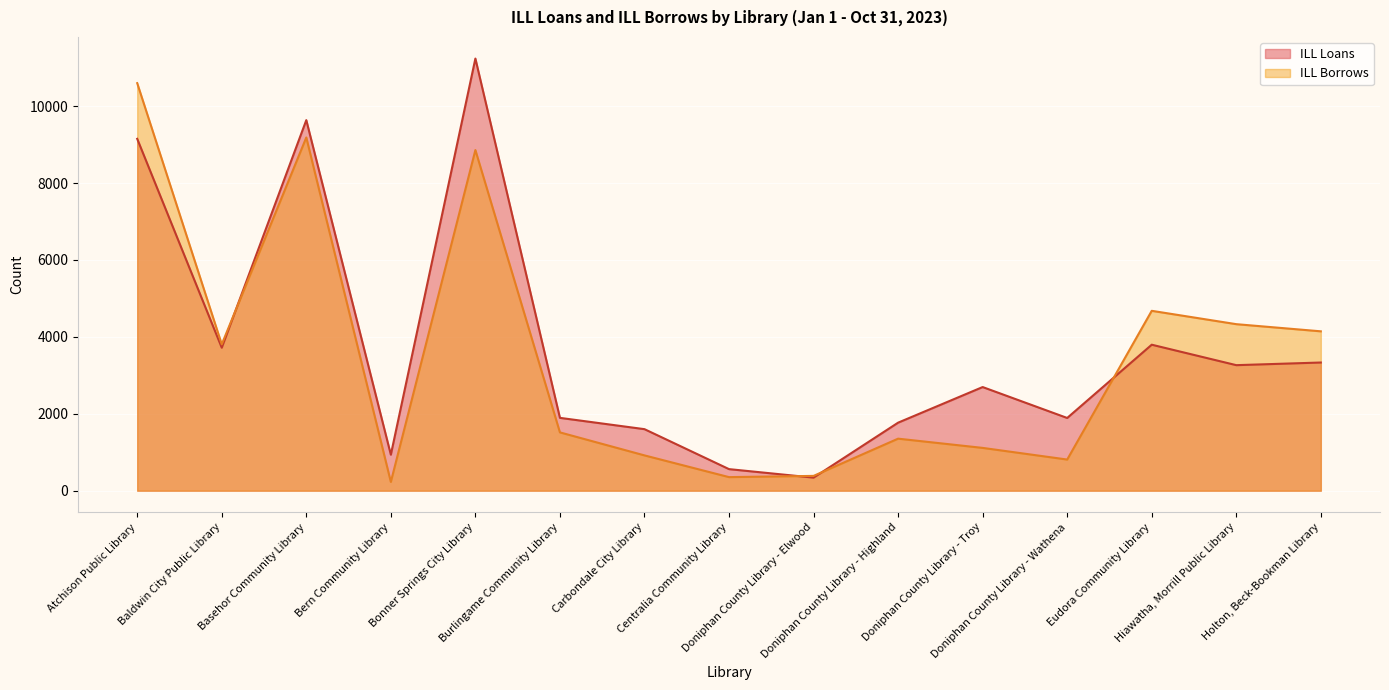

What is the maximum value shown in the chart?

11236